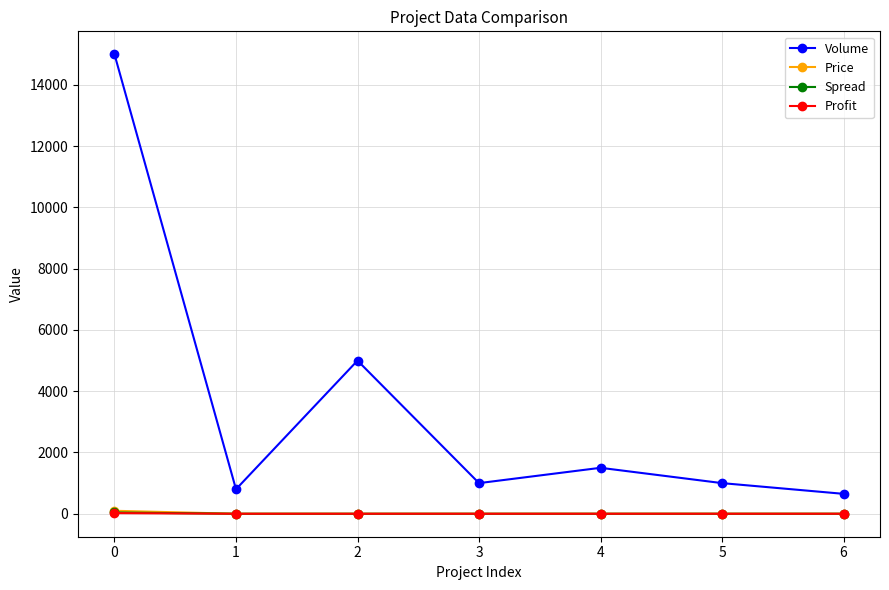

In Volume, how many points are lower than both neighbors (excluding endpoints)?

2